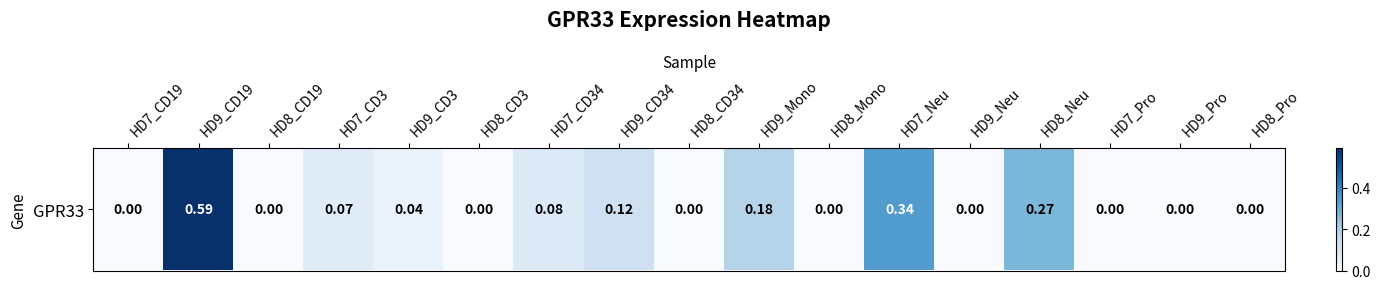

Which label corresponds to the smallest value in the chart?

HD7_CD19